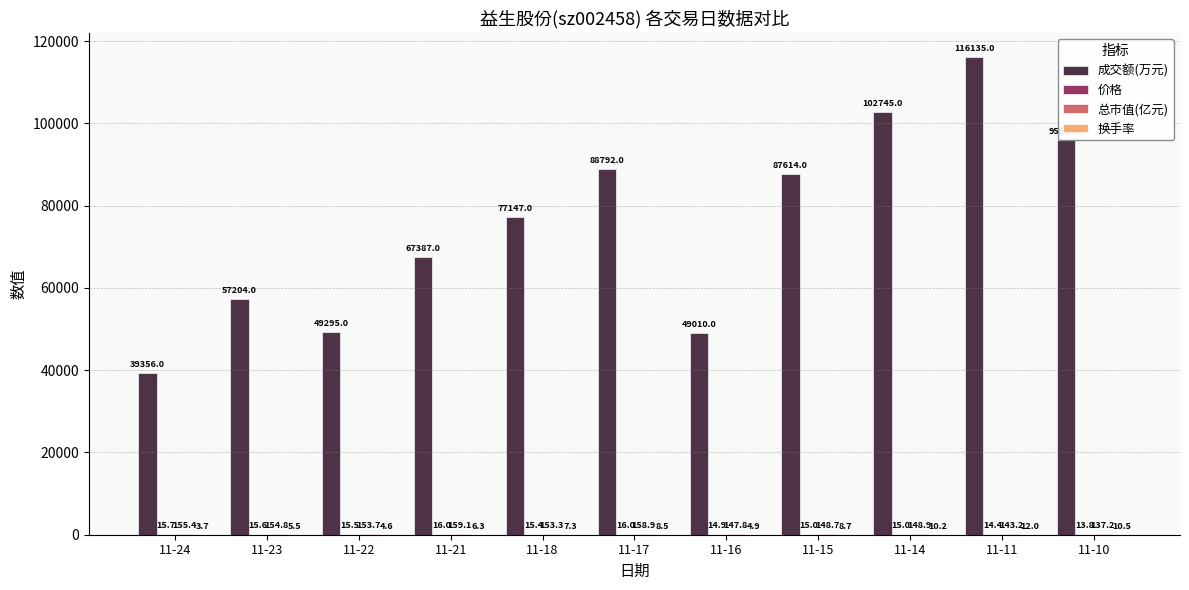

At which category is the sum across all series the highest?

11-11